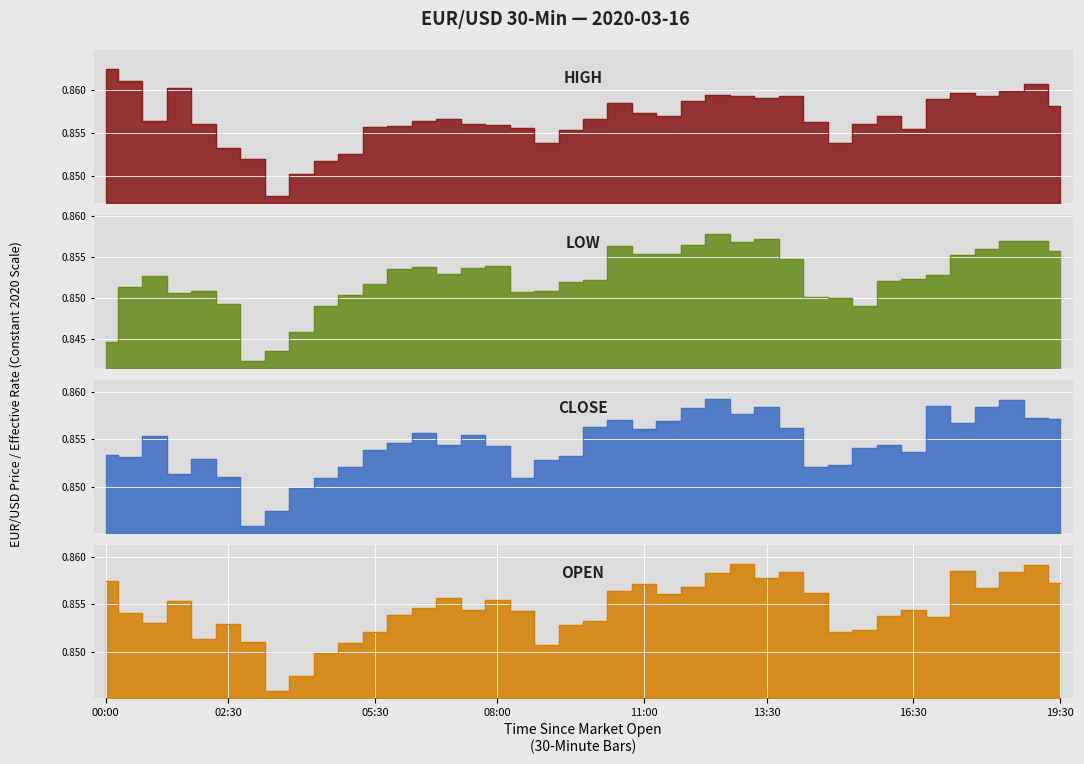

At which category does open reach its first local valley?

01:00